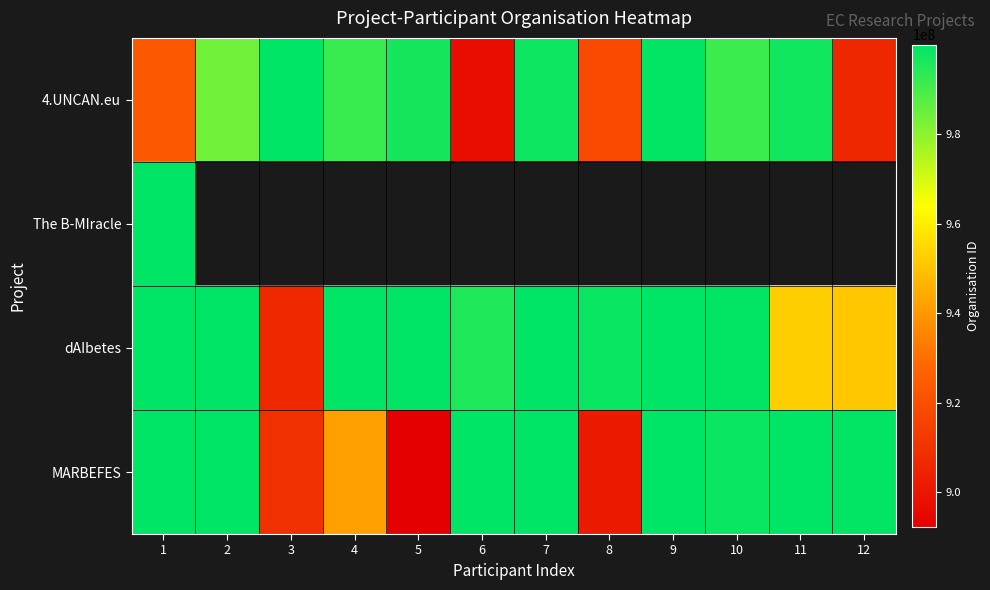

At which category does the chart reach its peak across all series?

2